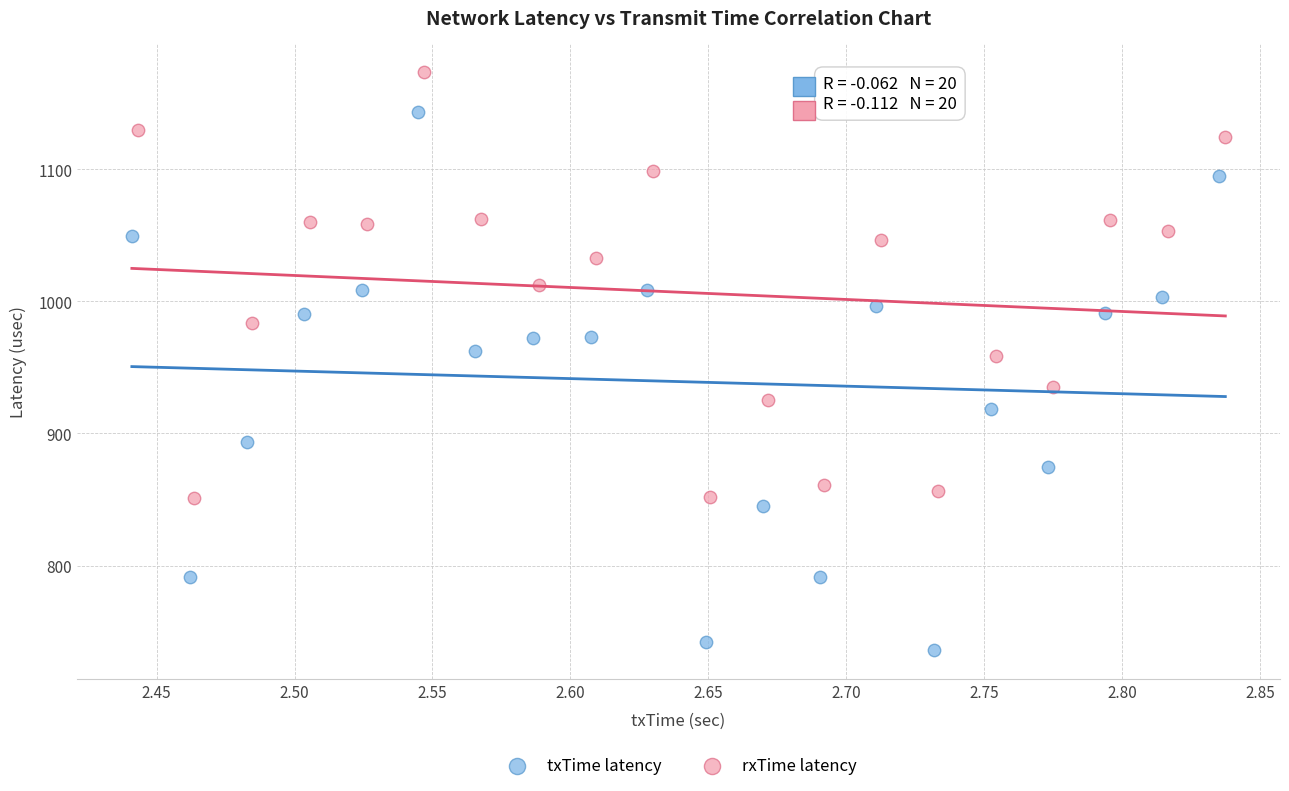

Which series contains the lowest Y value?

txTime latency